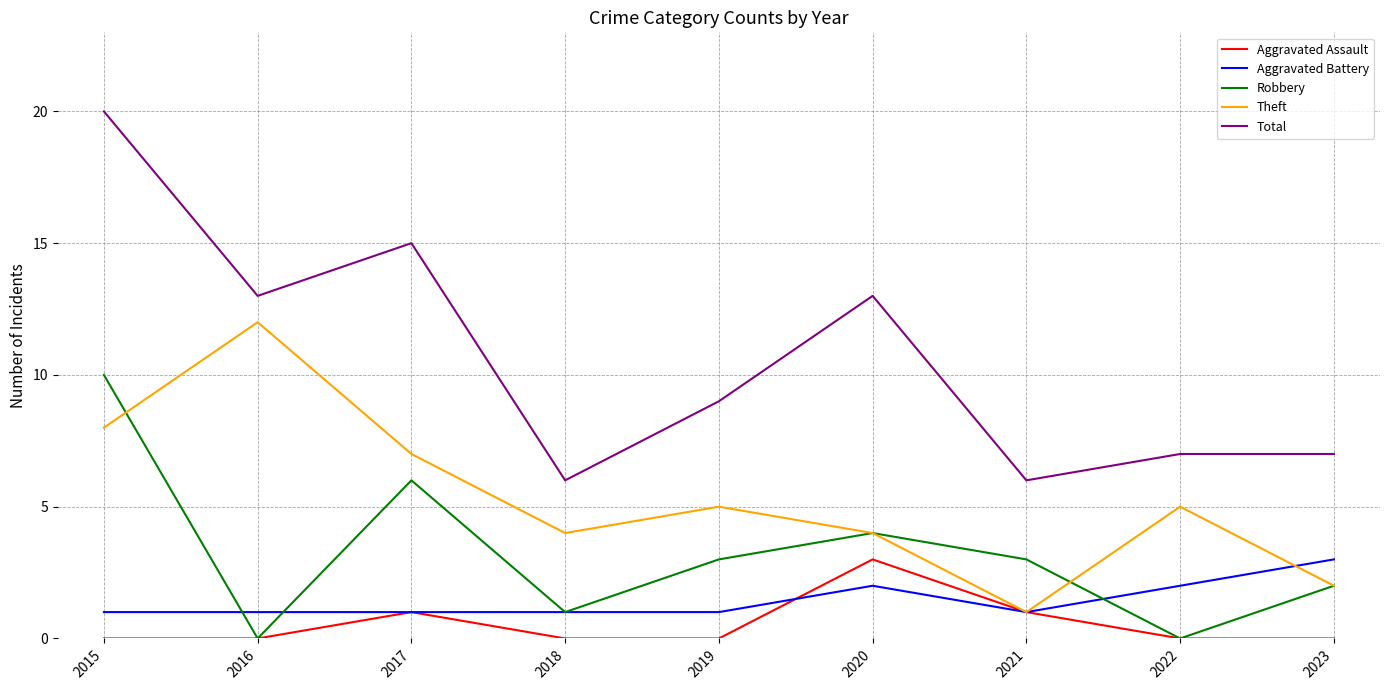

Which series has the largest total across all categories?

Total